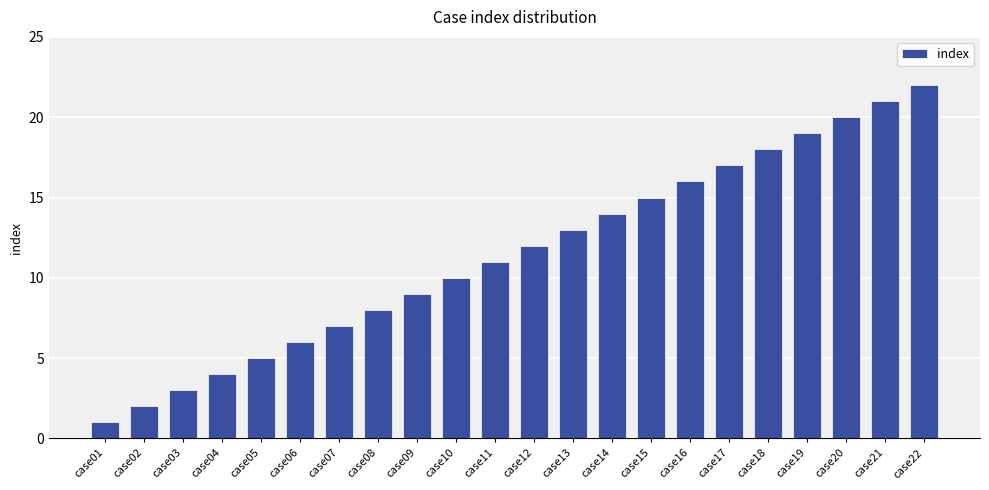

What is the difference between the values at case18 and case20?

2